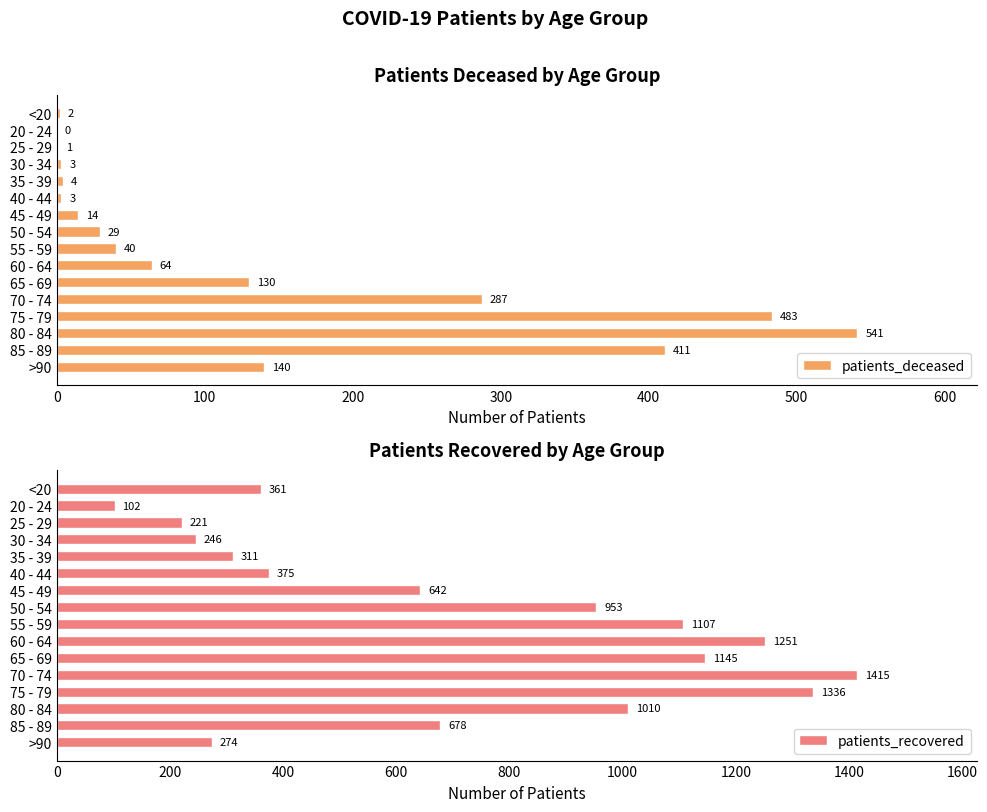

The patients_deceased series shows 287 at 70 - 74. True or false?

True